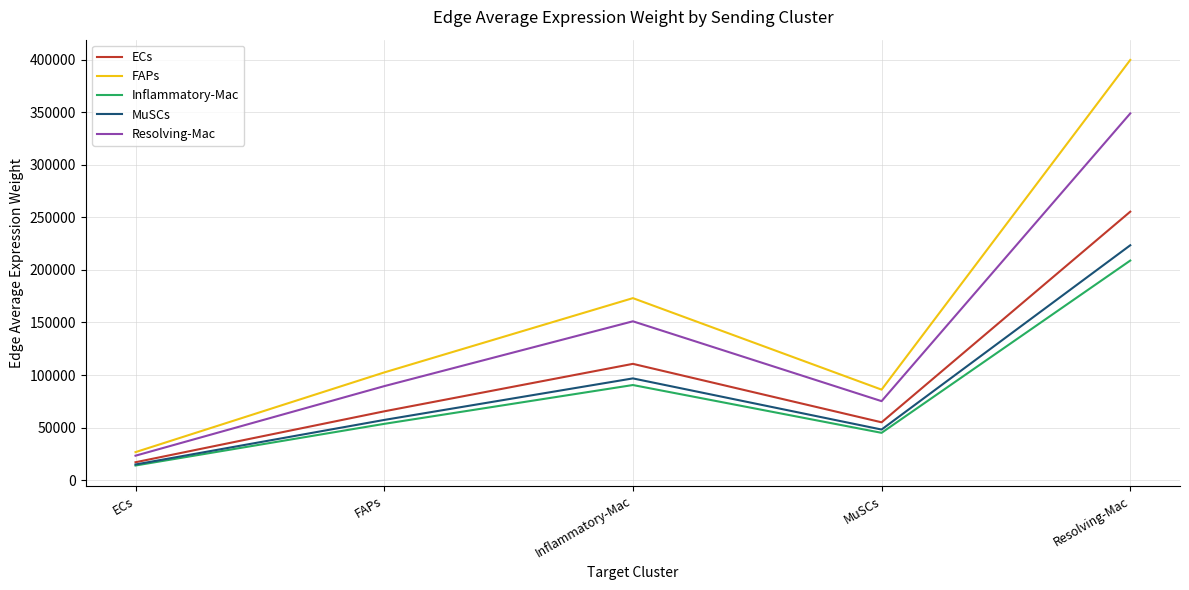

True or false: ECs and FAPs intersect in this chart.

False